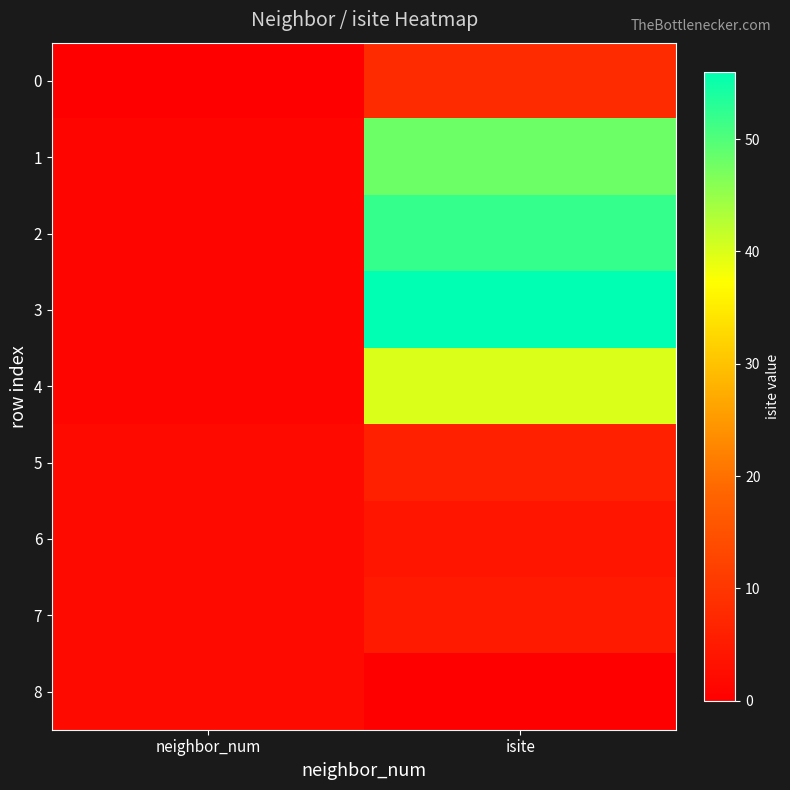

Reading left to right, extract all data points from this chart.

0: neighbor_num=0	isite=8
1: neighbor_num=1	isite=48
2: neighbor_num=1	isite=52
3: neighbor_num=1	isite=56
4: neighbor_num=1	isite=40
5: neighbor_num=2	isite=6
6: neighbor_num=2	isite=4
7: neighbor_num=2	isite=5
8: neighbor_num=2	isite=0